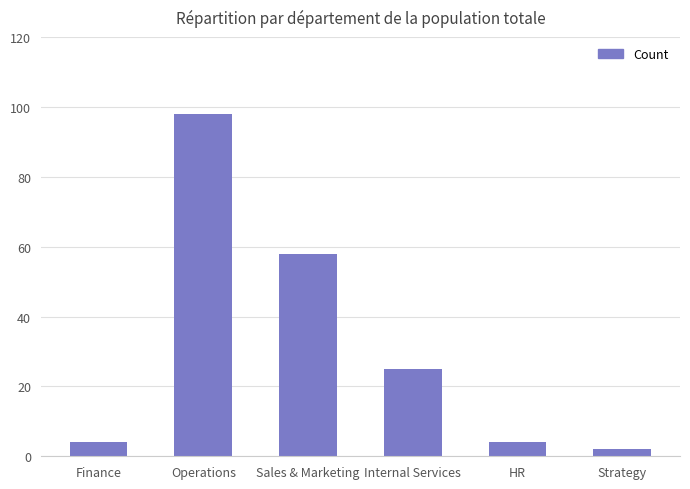

What position from the right is Operations?

5